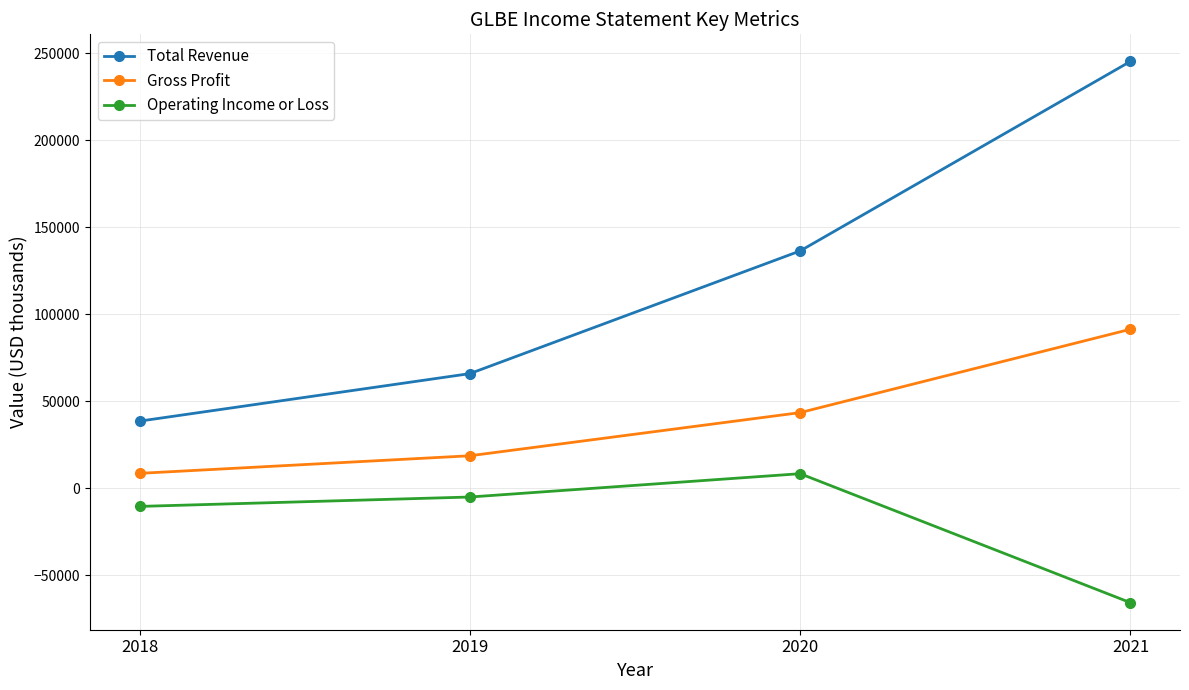

Does the chart display data point markers on the line(s)?

Yes